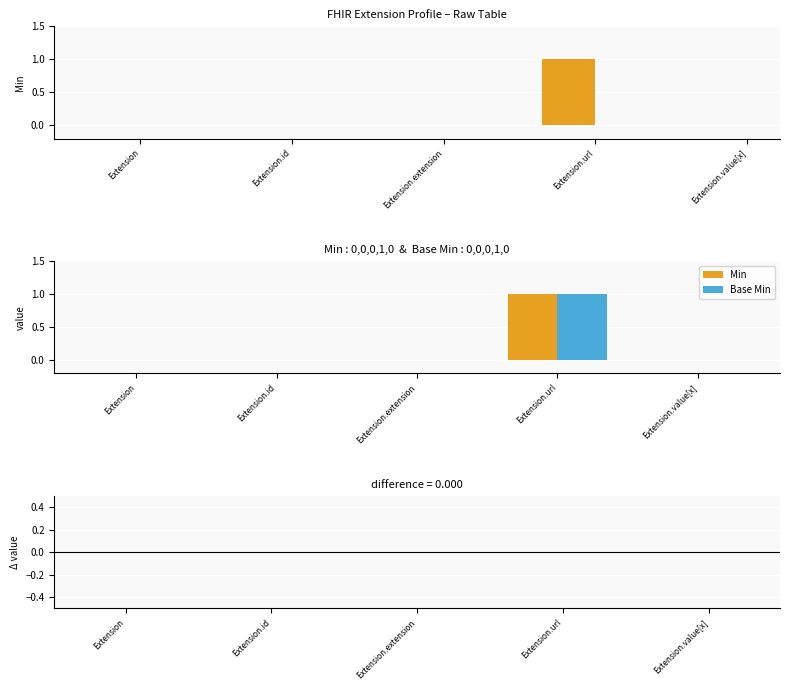

Rank the series at Extension.id from highest to lowest value.

Min, Base Min, Base Min − Min